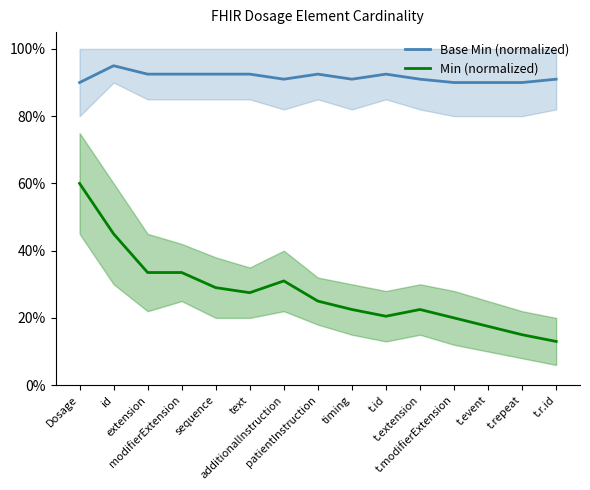

At which label is Base Min (normalized) closest to 0?

Dosage